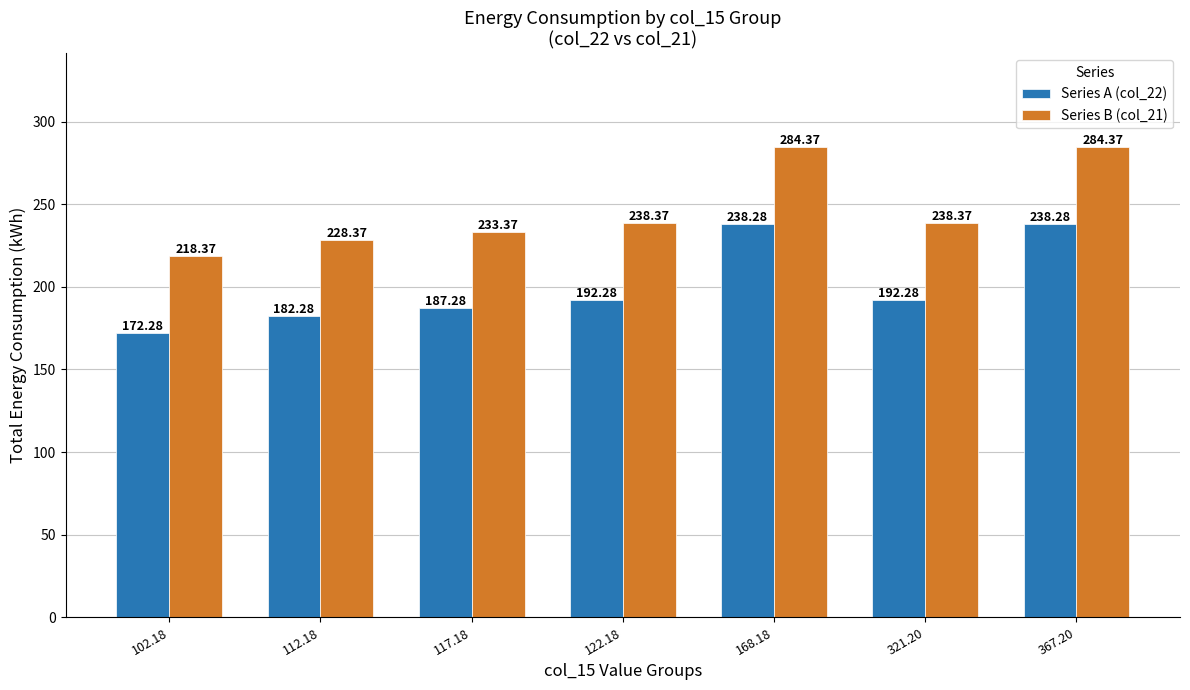

What are all the series names shown in the legend?

Series A (col_22), Series B (col_21)